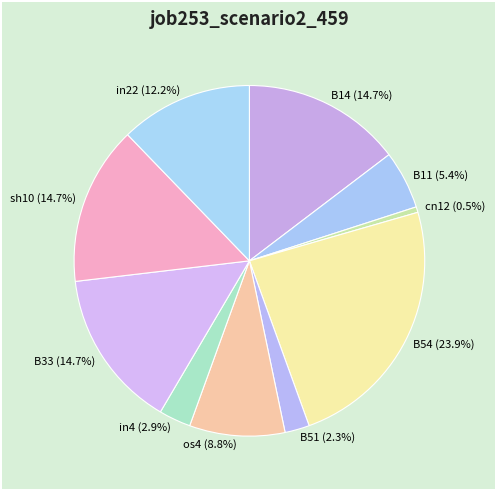

Do in22 and B14 together represent more than half of the pie?

No